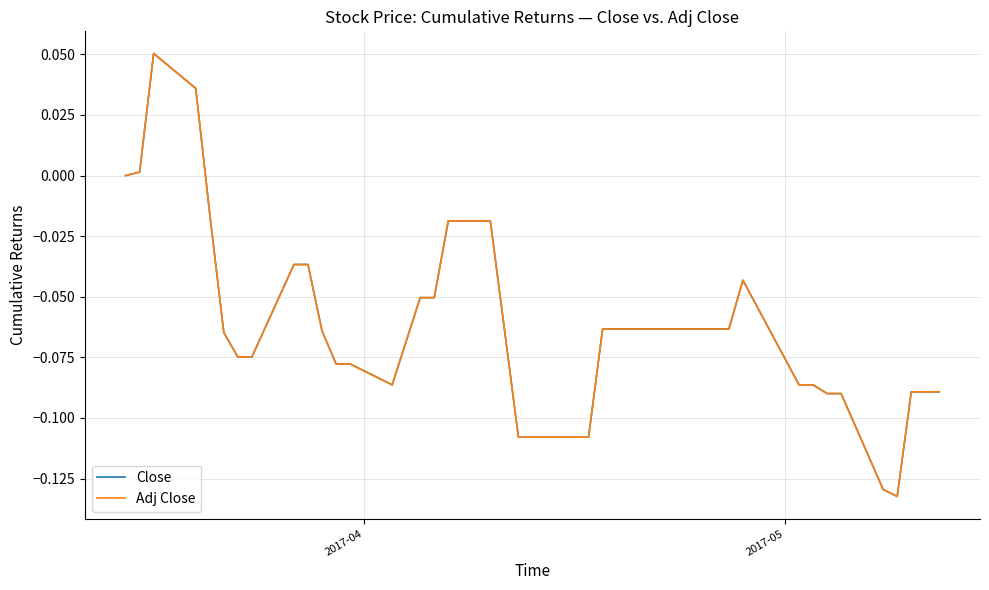

Which series has the largest range (max minus min)?

Adj Close